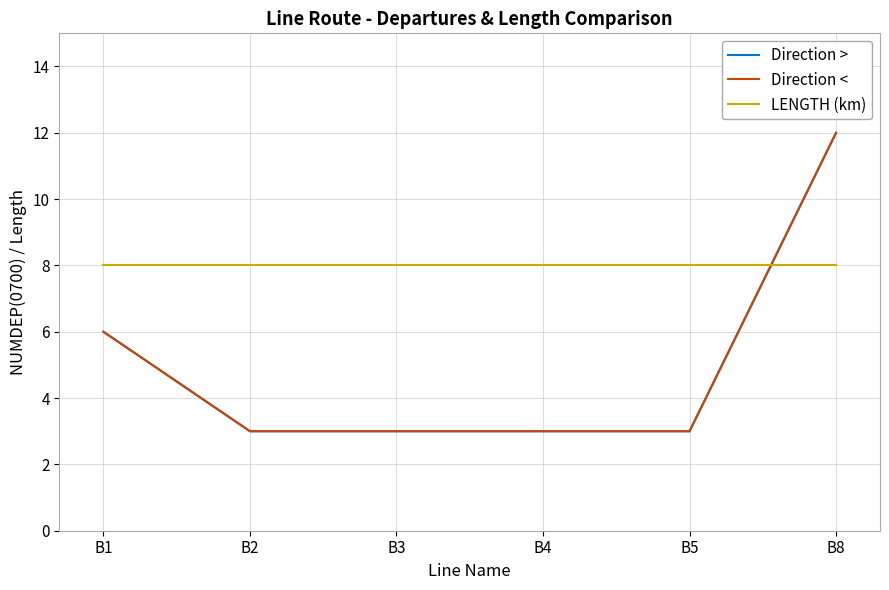

Which series has the largest total across all categories?

LENGTH (km)